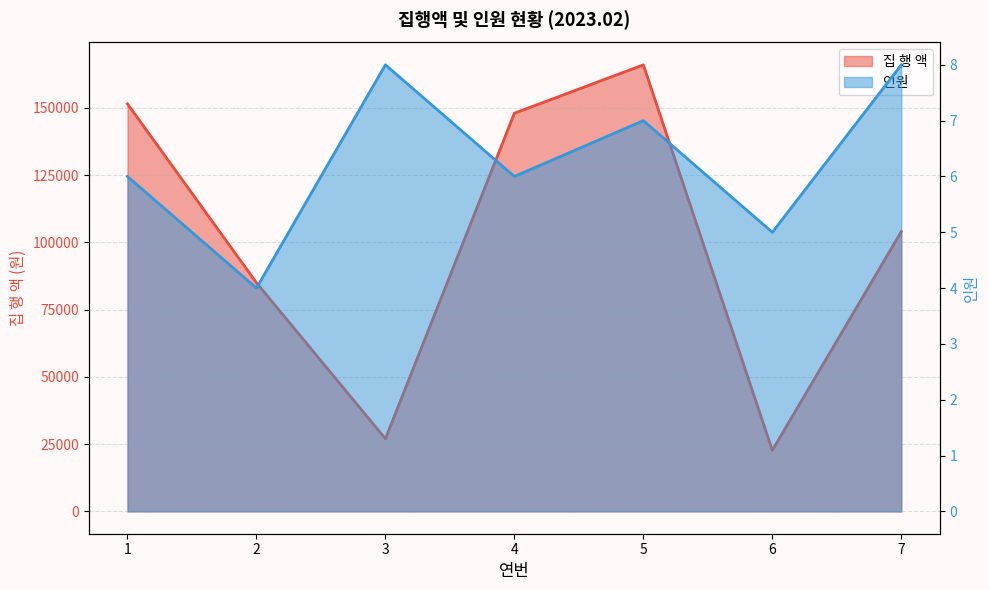

At 2, list the series in order from smallest to largest.

인원, 집 행 액